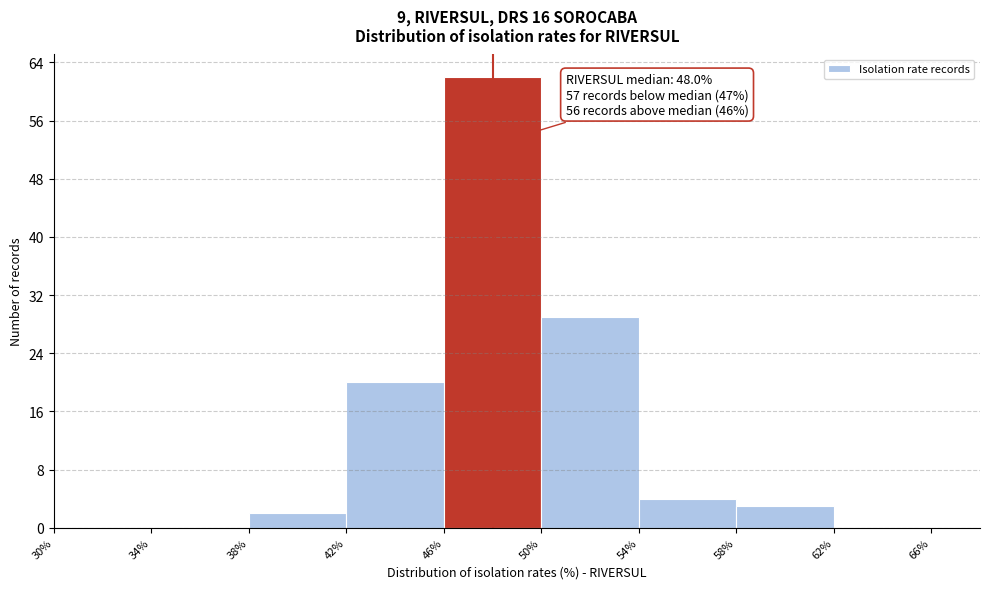

Which range on the x-axis has the tallest bar?

46% to 50%